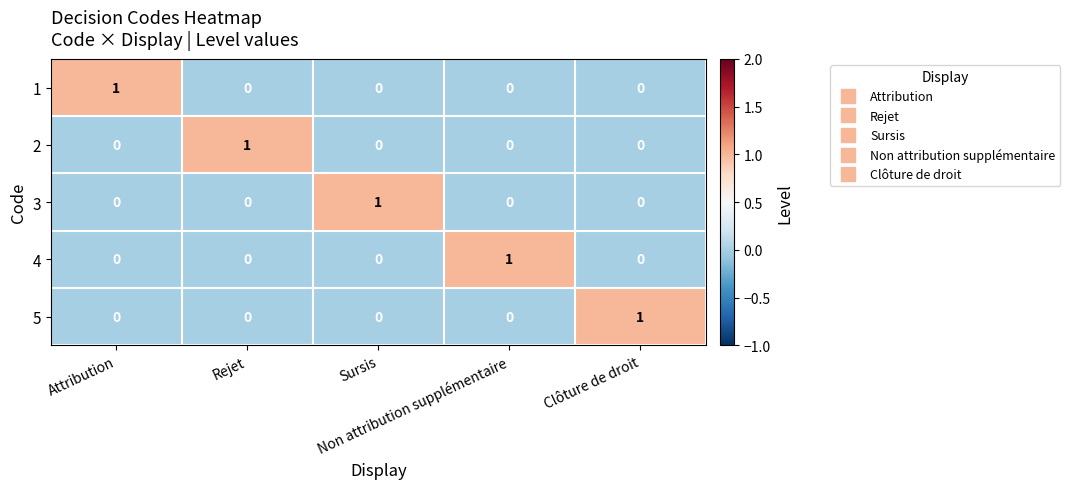

Count the 3 values in the range 0 to 1.

5